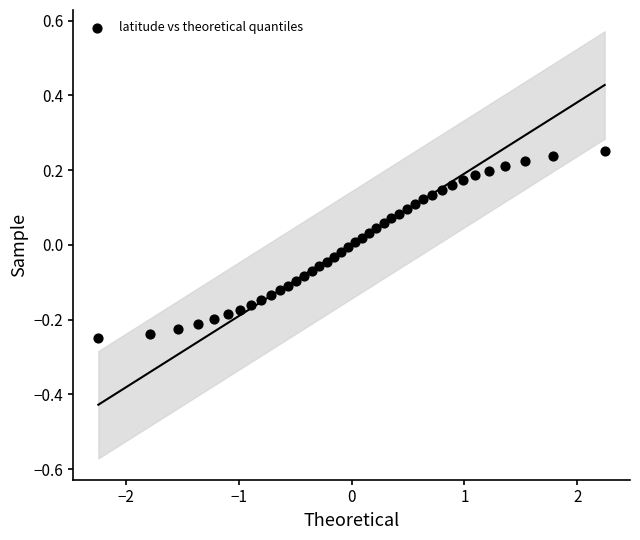

What is the range of X values (max minus min)?

4.5